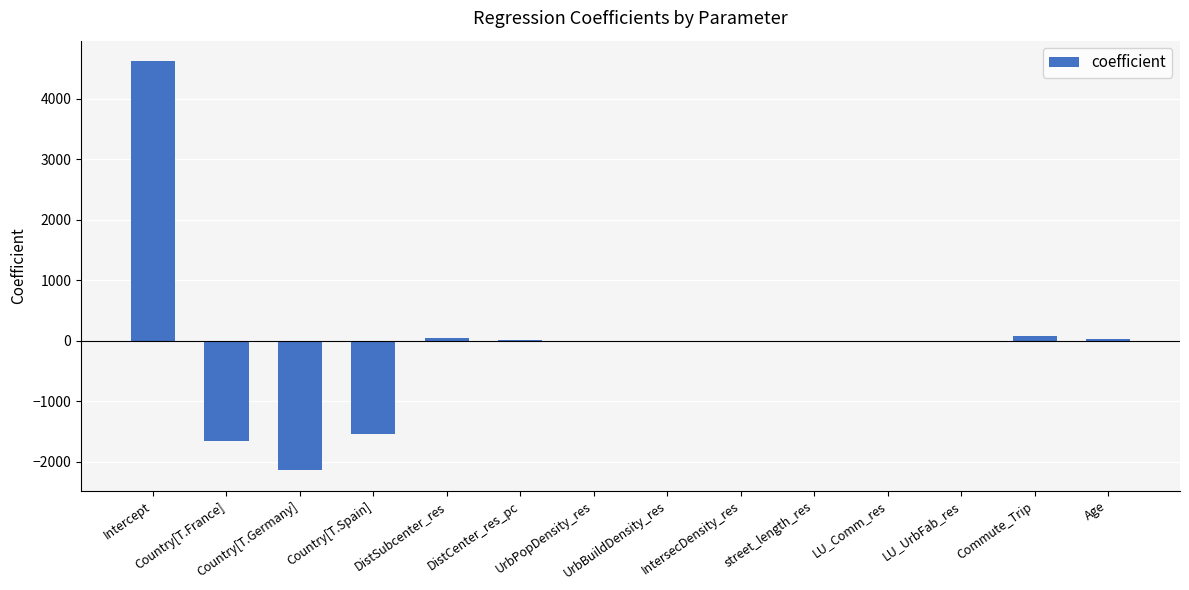

Which has a higher value, DistCenter_res_pc or Intercept?

Intercept